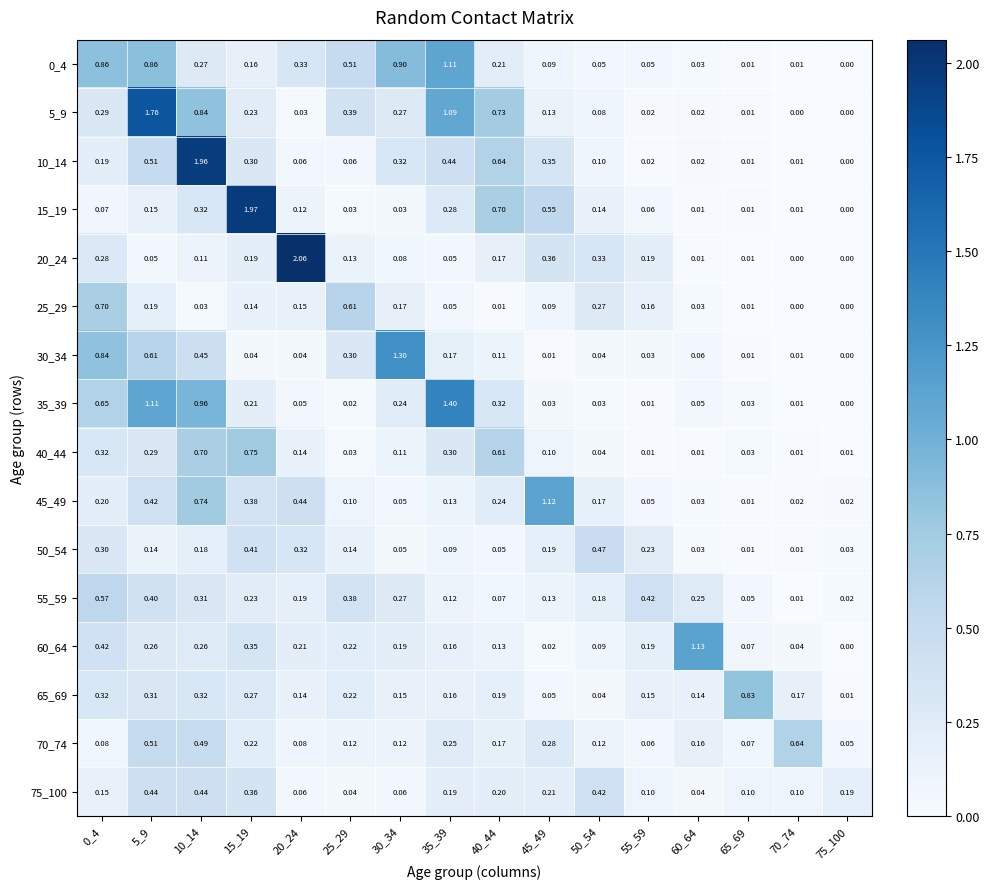

What is the total value across all series at 65_69?

1.3